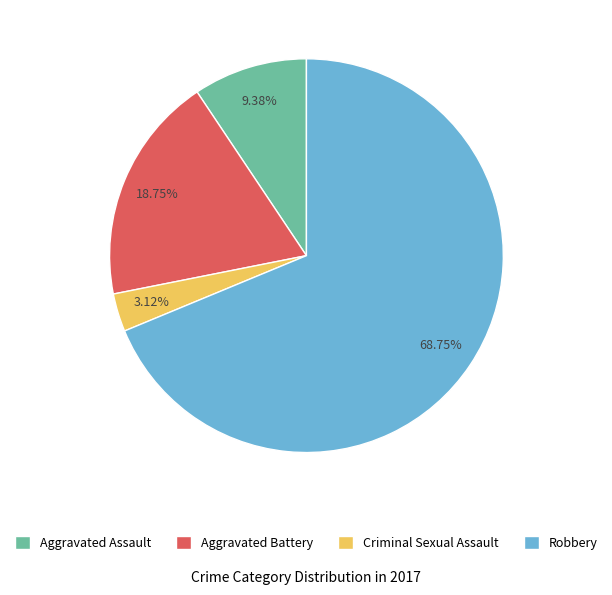

Does any single category account for the majority?

Yes